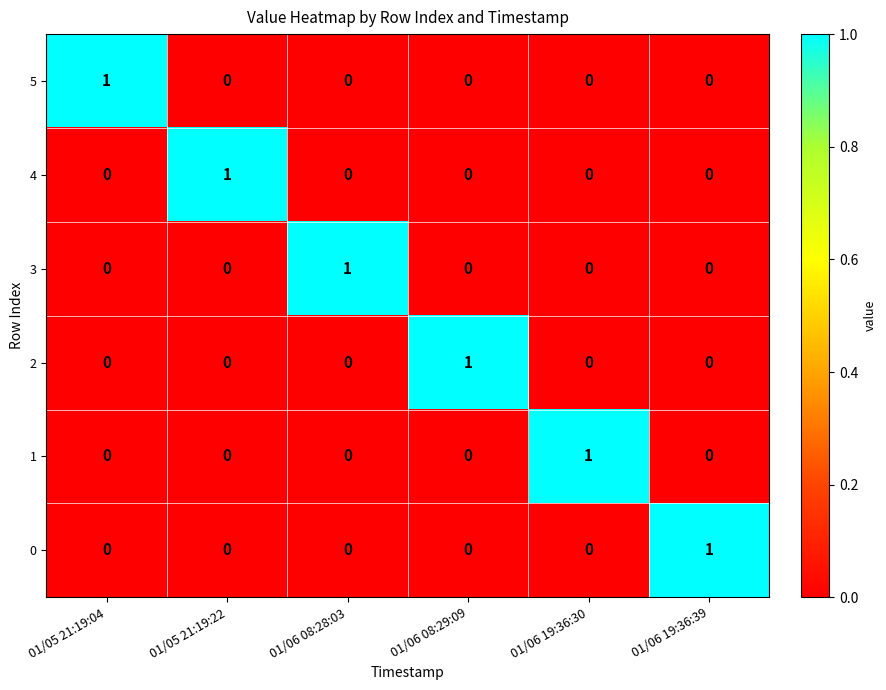

What is the difference between the highest and lowest values at 01/05 21:19:04?

1